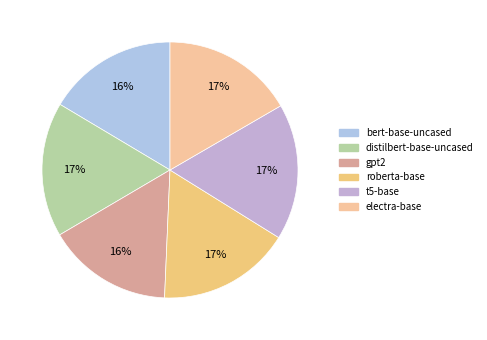

How many segments does this pie chart have?

6